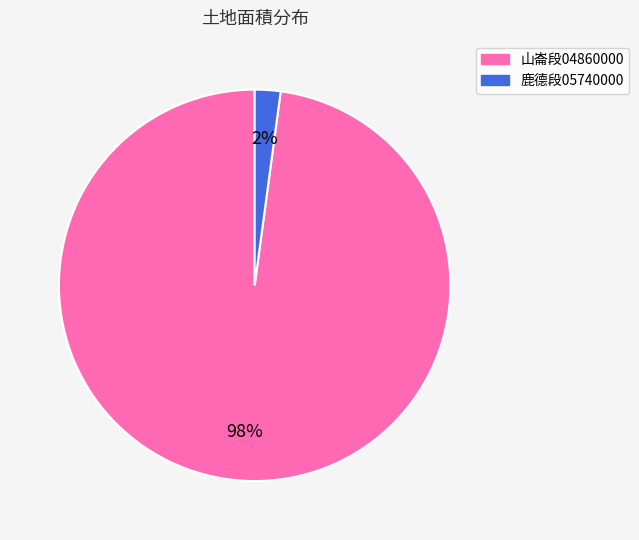

Combined, do 山崙段04860000 and 鹿德段05740000 account for over 50%?

Yes